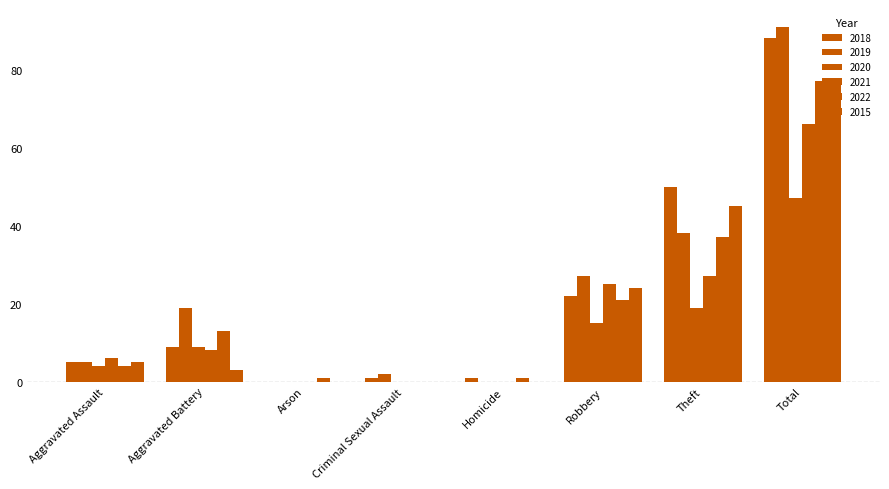

Reading left to right, what are all the values shown in this chart?

2018: Aggravated Assault=5	Aggravated Battery=9	Arson=0	Criminal Sexual Assault=1	Homicide=1	Robbery=22	Theft=50	Total=88
2019: Aggravated Assault=5	Aggravated Battery=19	Arson=0	Criminal Sexual Assault=2	Homicide=0	Robbery=27	Theft=38	Total=91
2020: Aggravated Assault=4	Aggravated Battery=9	Arson=0	Criminal Sexual Assault=0	Homicide=0	Robbery=15	Theft=19	Total=47
2021: Aggravated Assault=6	Aggravated Battery=8	Arson=0	Criminal Sexual Assault=0	Homicide=0	Robbery=25	Theft=27	Total=66
2022: Aggravated Assault=4	Aggravated Battery=13	Arson=1	Criminal Sexual Assault=0	Homicide=1	Robbery=21	Theft=37	Total=77
2015: Aggravated Assault=5	Aggravated Battery=3	Arson=0	Criminal Sexual Assault=0	Homicide=0	Robbery=24	Theft=45	Total=77